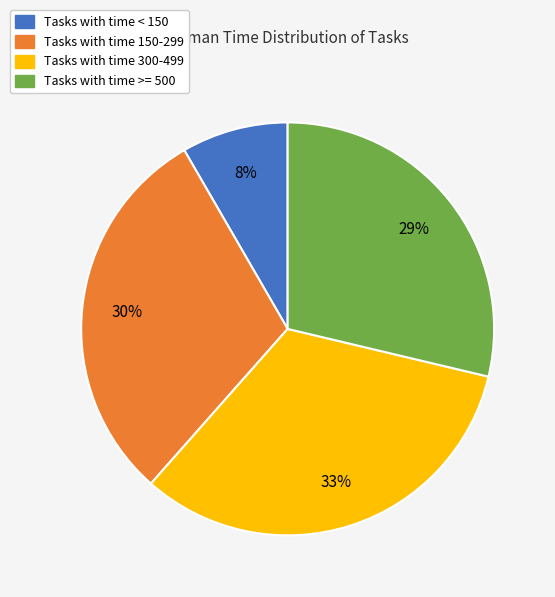

Is there a majority slice in this chart?

No